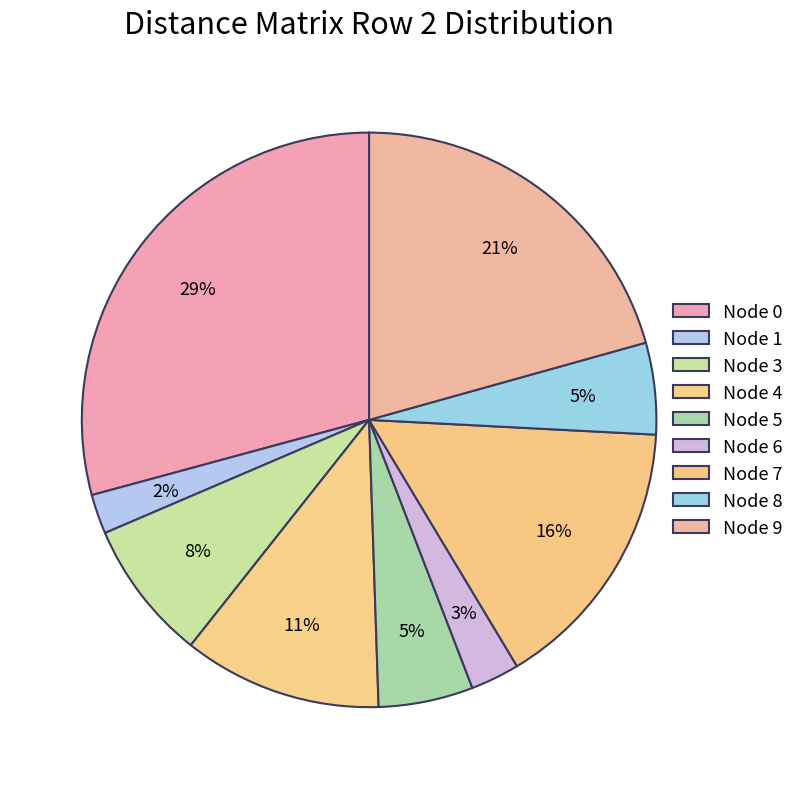

How many segments does this pie chart have?

9